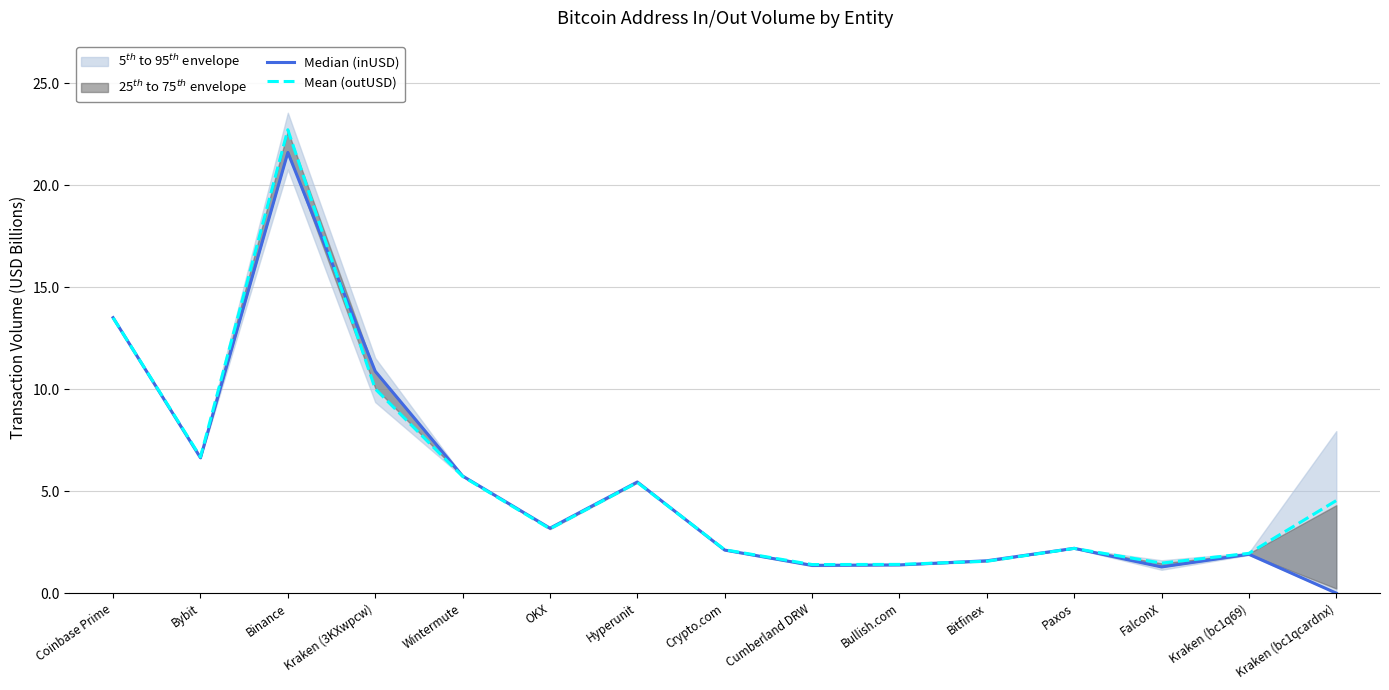

True or false: Mean (outUSD) has more than 1 interior local peaks.

True